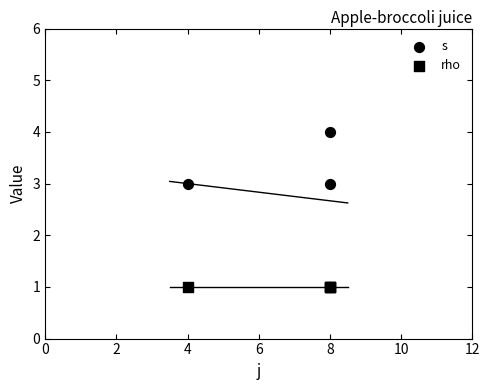

Which series has the widest spread of Y values?

s